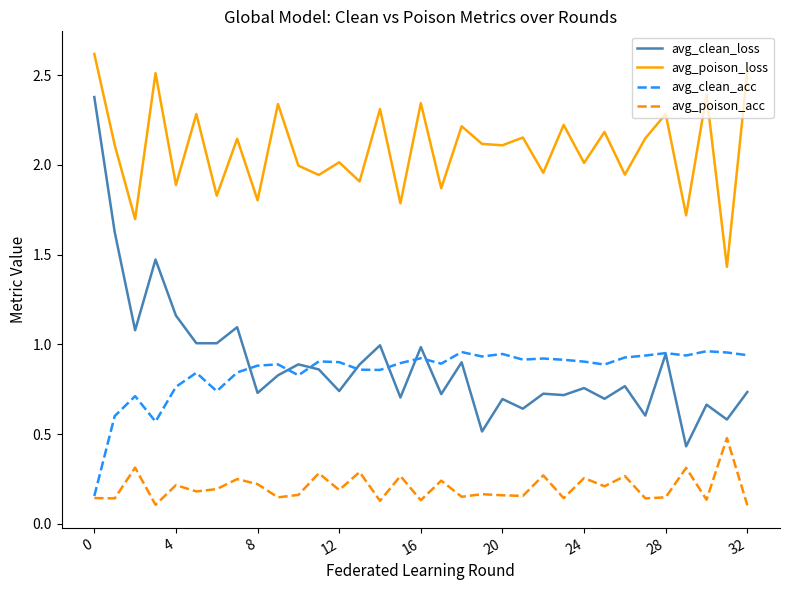

Which series has the widest spread of values?

avg_clean_loss